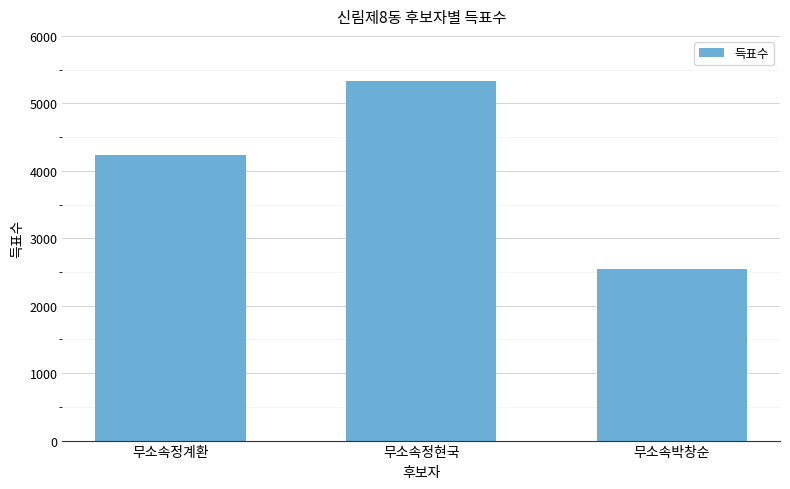

True or false: the data shows 3676 at 무소속박창순.

False